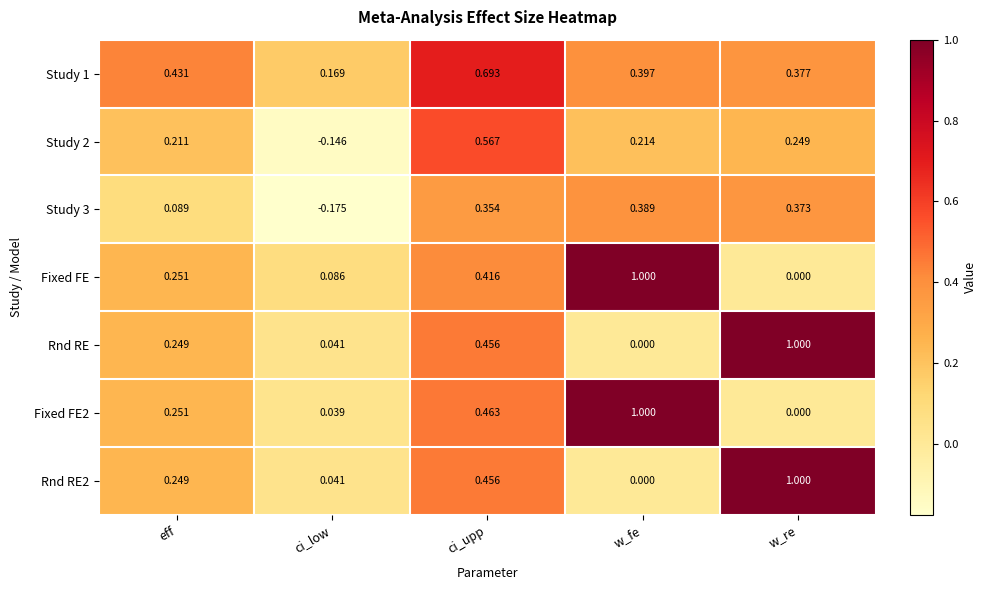

Rank the categories by Study 3 value from lowest to highest.

ci_low, eff, ci_upp, w_re, w_fe